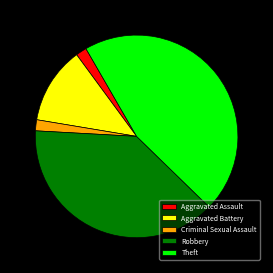

True or false: Aggravated Assault accounts for 2% of the total.

True